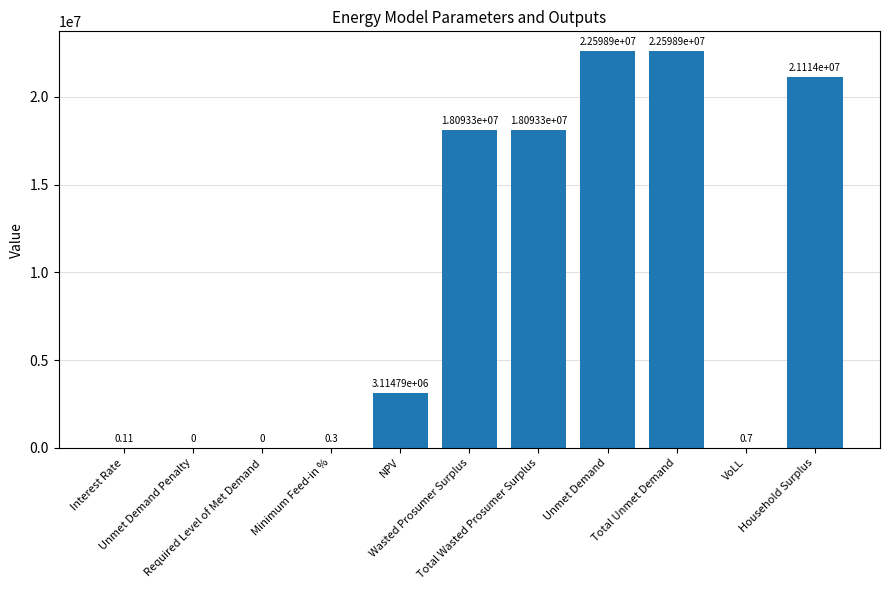

Count the number of data series in this chart.

1